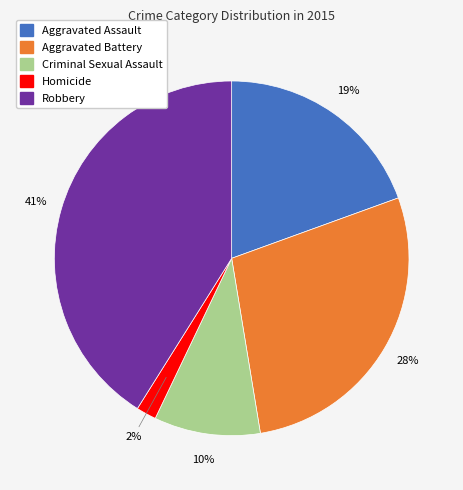

To the nearest percent, what is the difference between the Aggravated Assault and Robbery slice percentages?

22%